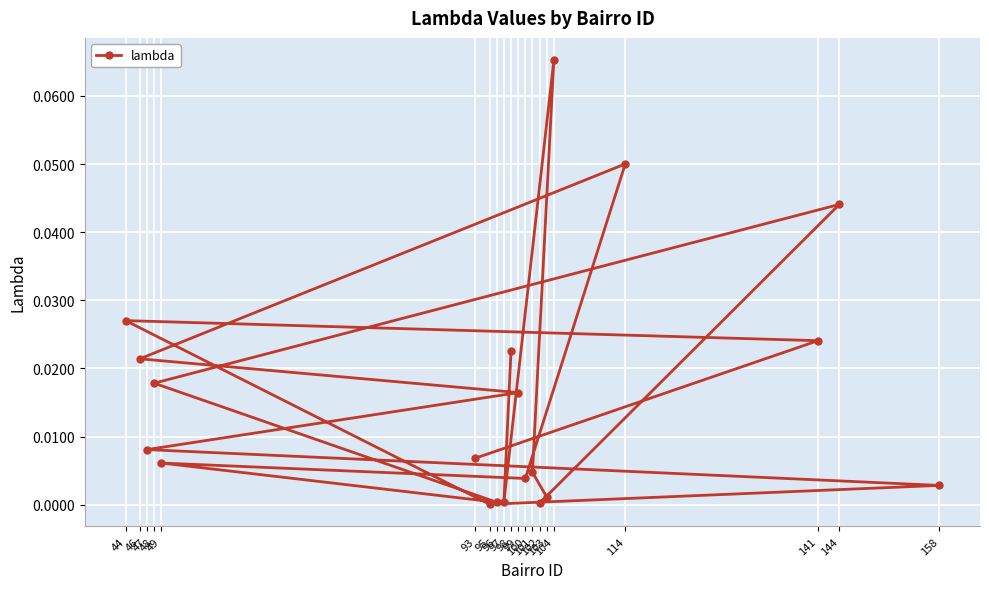

How many categories are shown in the chart?

20